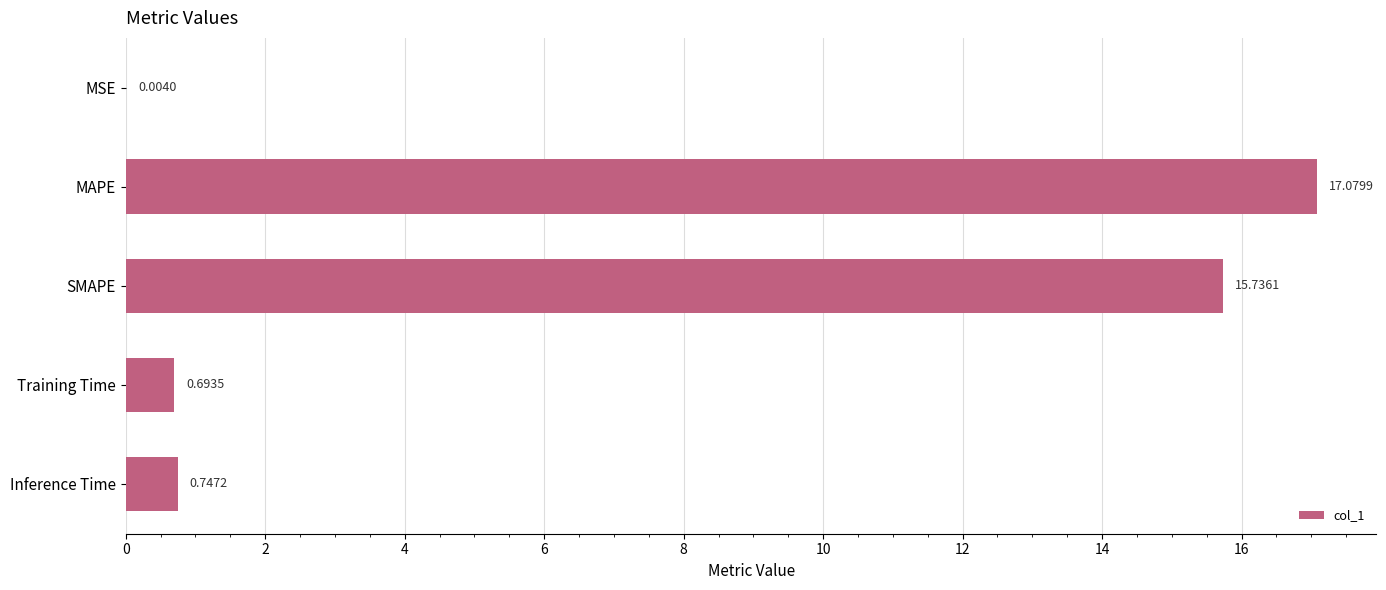

At which category does the chart reach its peak across all series?

MAPE